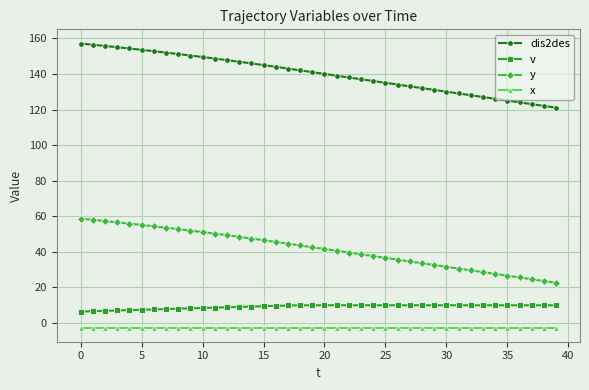

What is the value of the x point at the 34th from the left?

-2.5